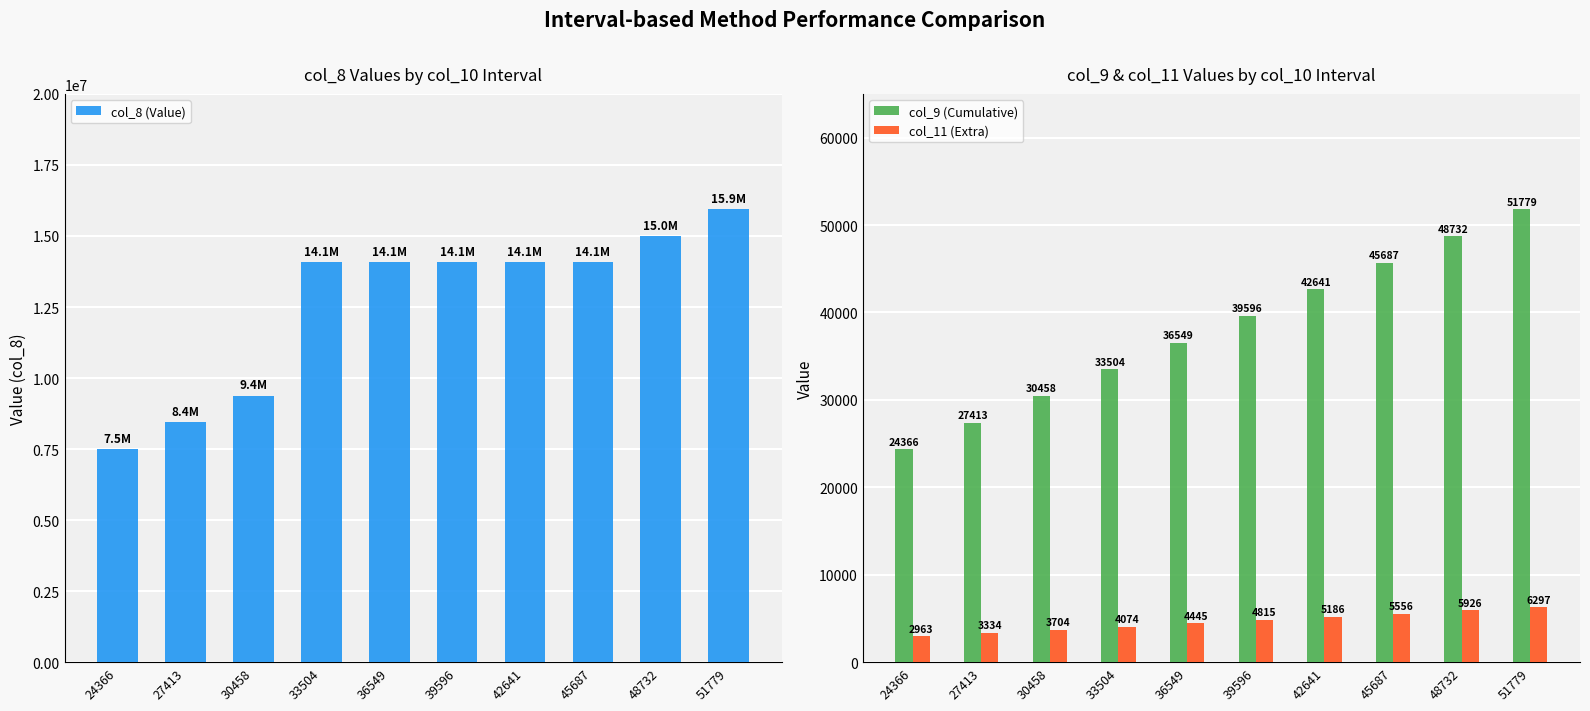

What is the approximate value of col_11 (Extra) at 48732?

5926